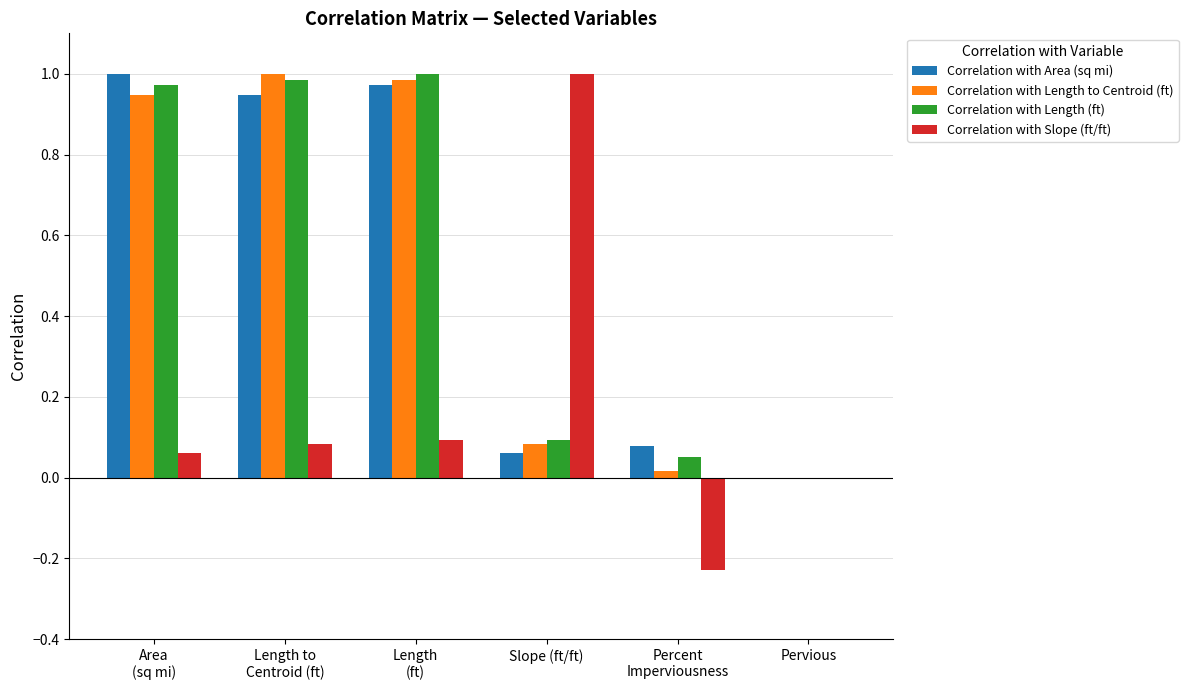

How many data points does each series have?

6